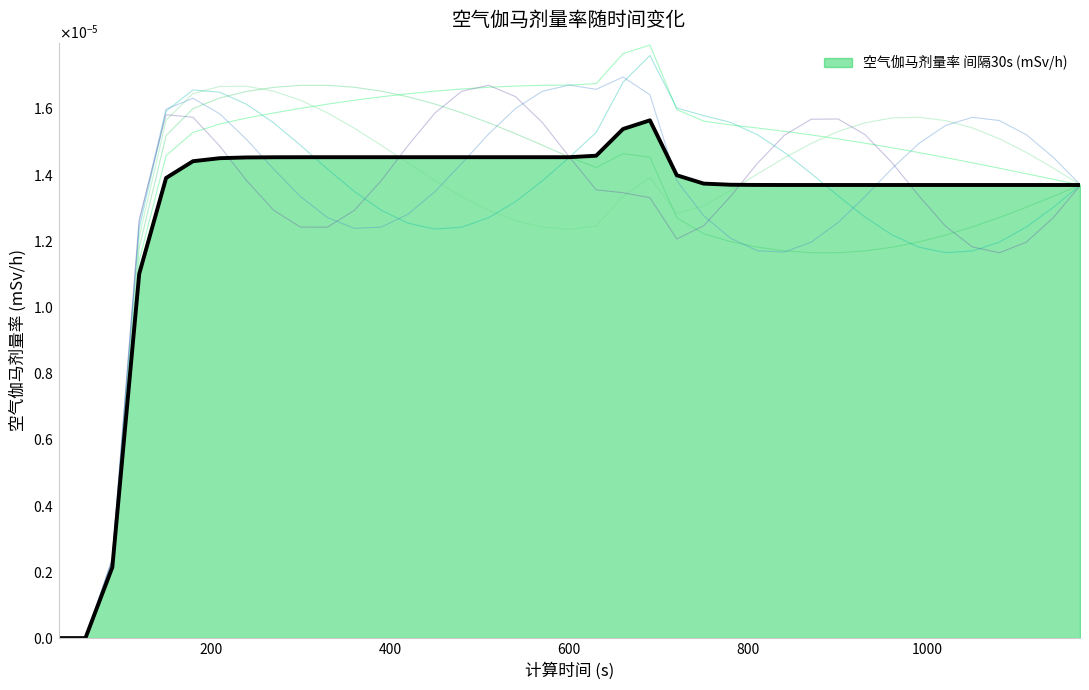

Which category has the lowest value across all series?

30